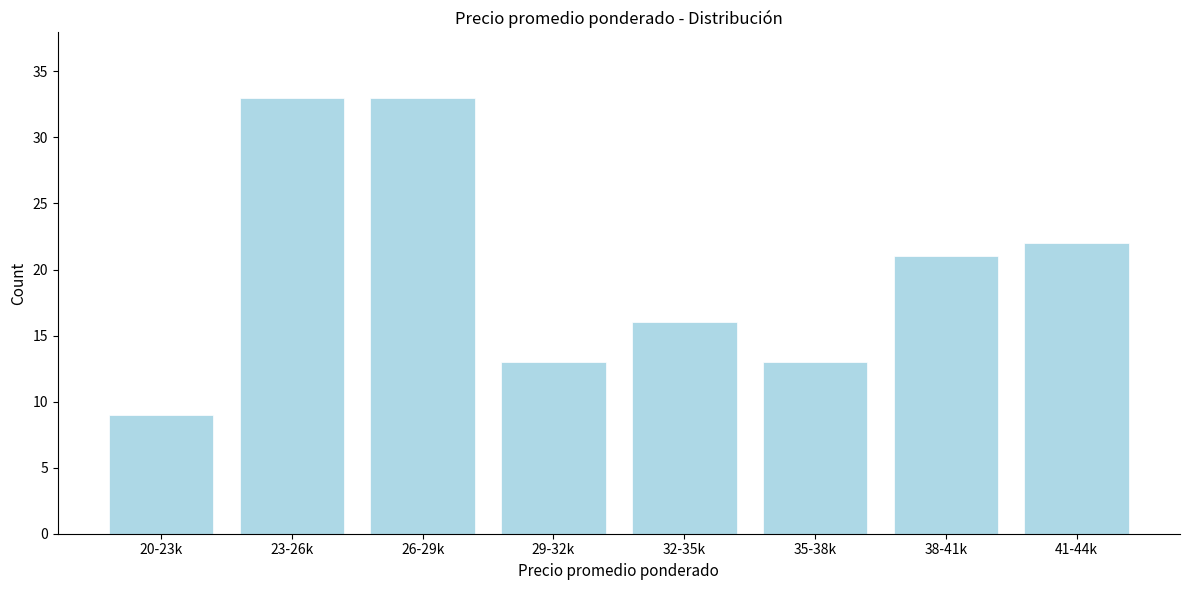

Reading left to right, transcribe all the data shown in this chart.

9	33	33	13	16	13	21	22